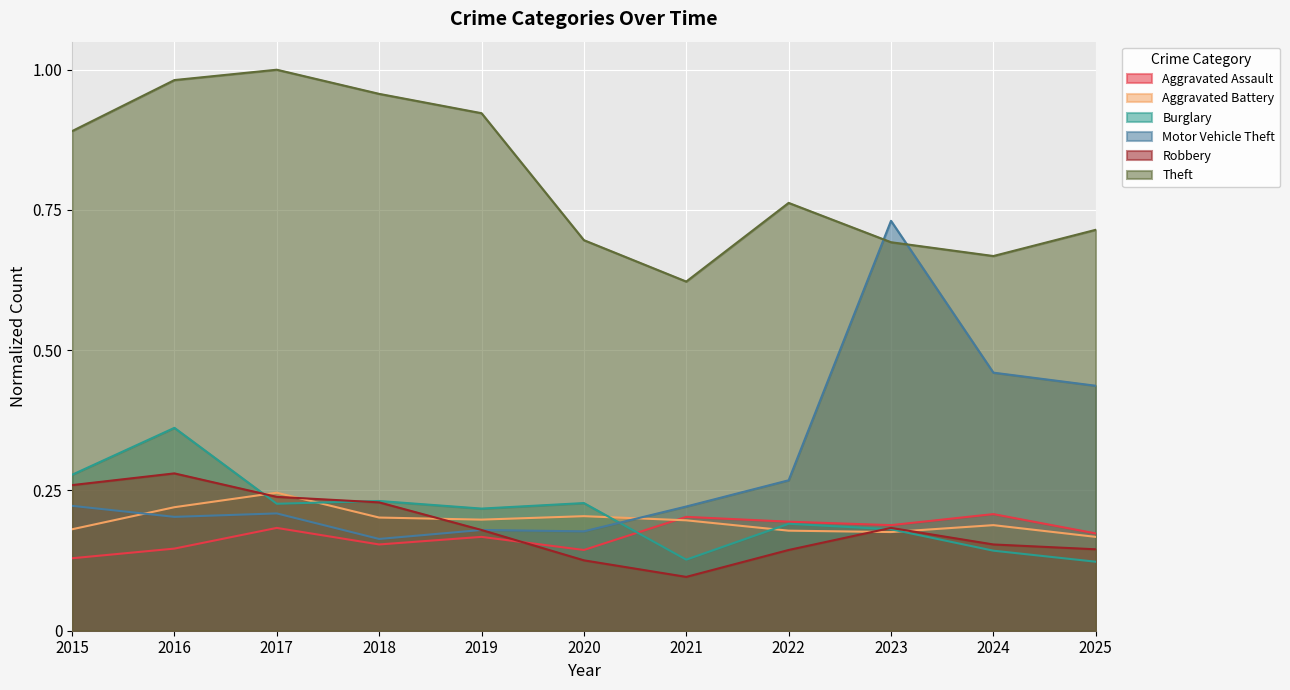

What is the value of the Robbery point at the 3rd from the left?

0.2